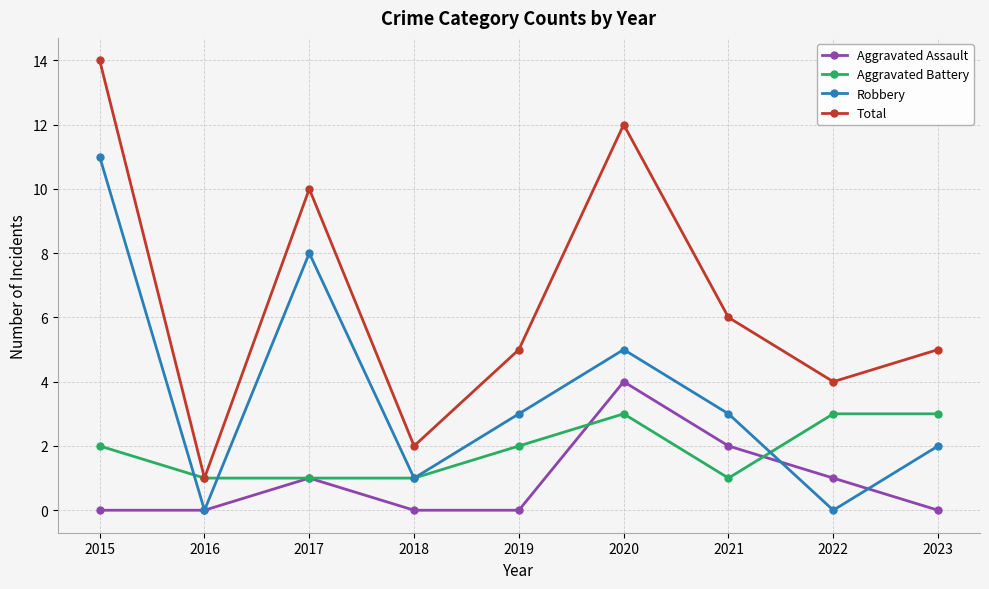

How many series are shown in this chart?

4